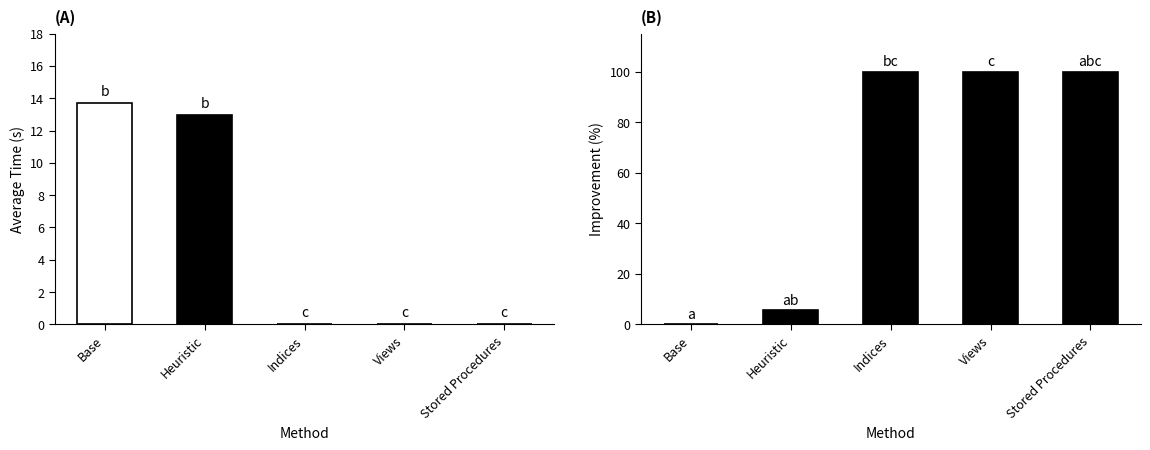

What is the average value of the Improvement series?

61.1